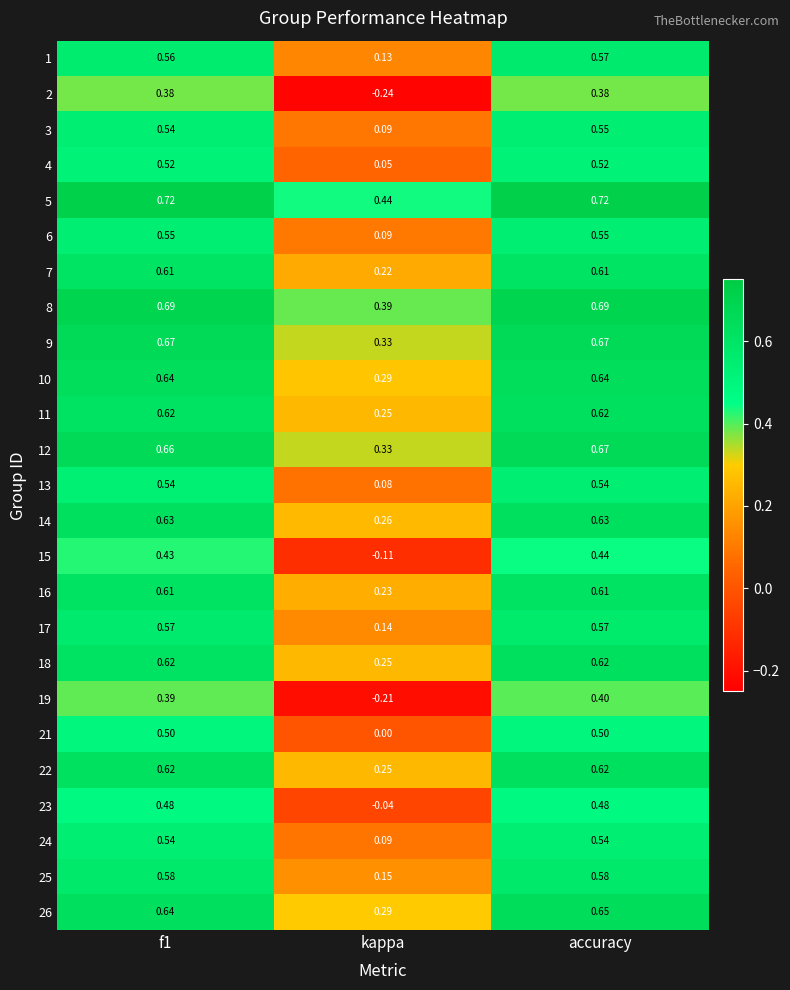

At which label is 25 closest to 0?

kappa